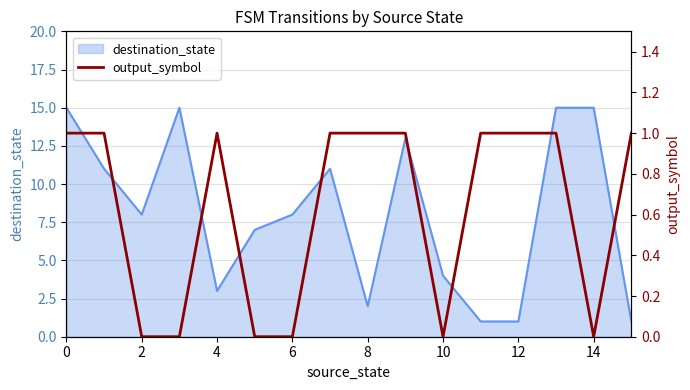

Count the values in the range 0 to 1.

16